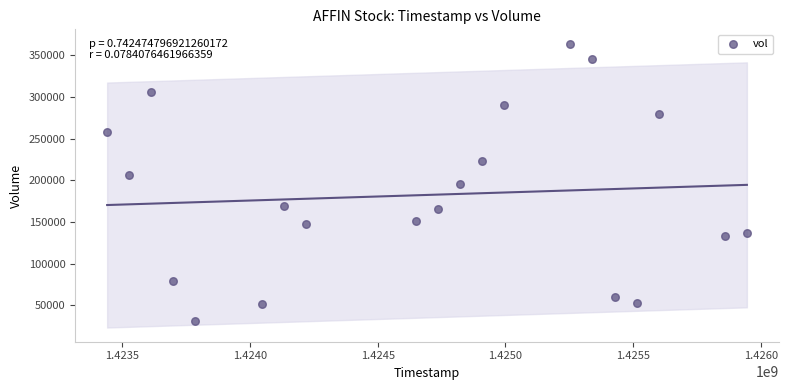

What is the range of X values (max minus min)?

2505600